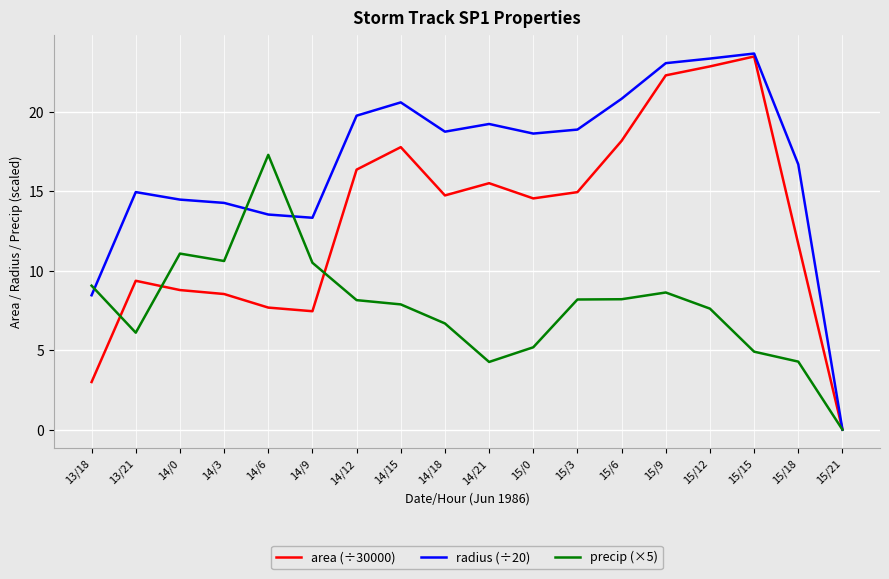

What is the difference between the radius (÷20) values at 14/12 and 14/21?

0.5